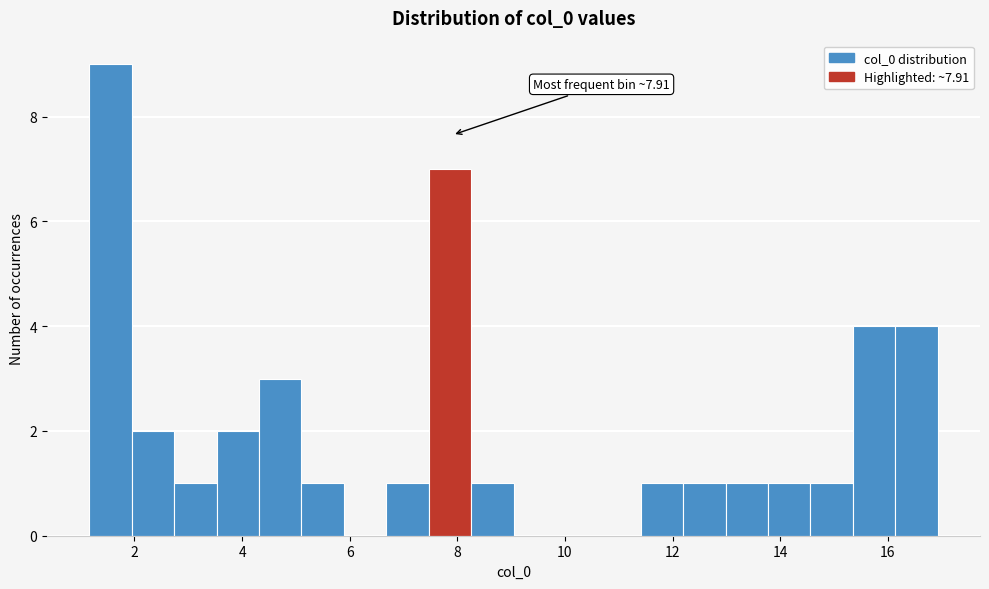

Around what value on the x-axis is the tallest bar? Give the approximate position of its centre, as read against the axis.

1.6